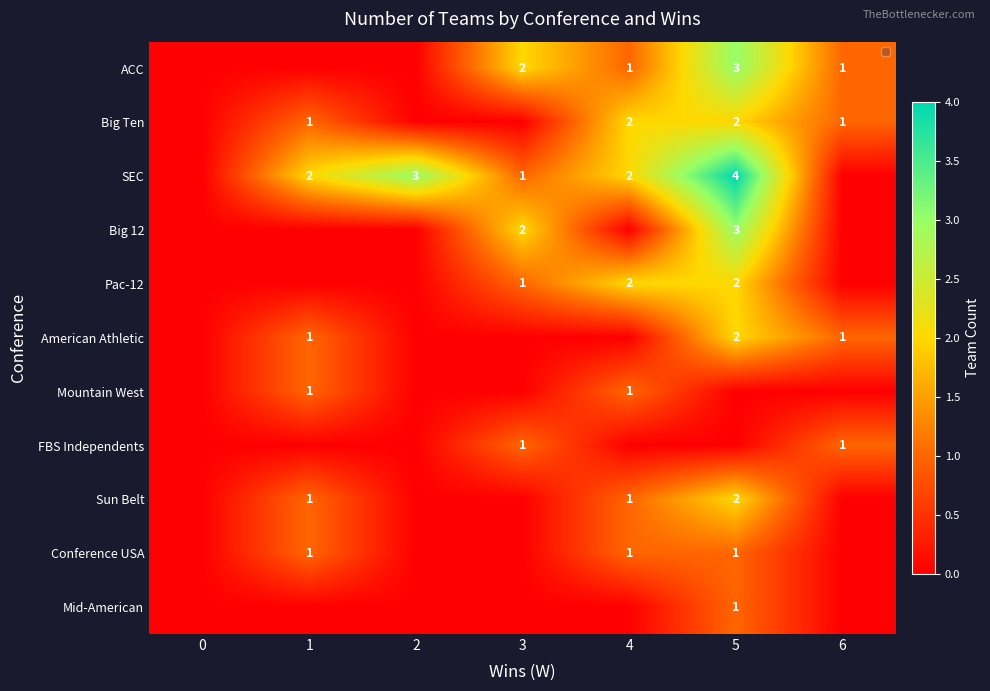

Is it true that SEC equals 3 at 2?

True